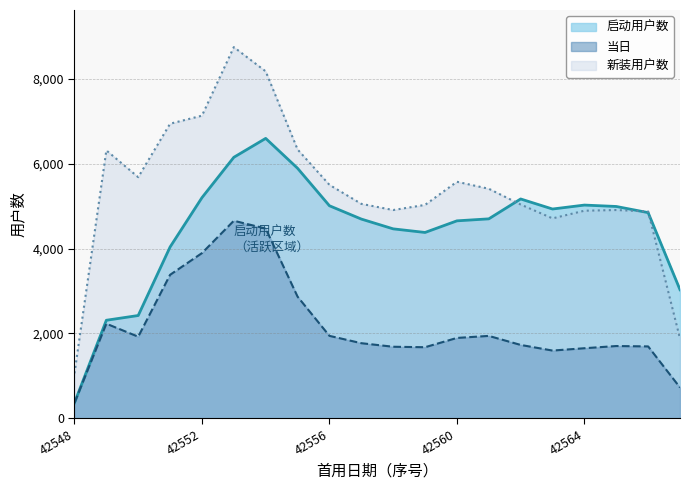

At which category is the sum across all series the highest?

42553